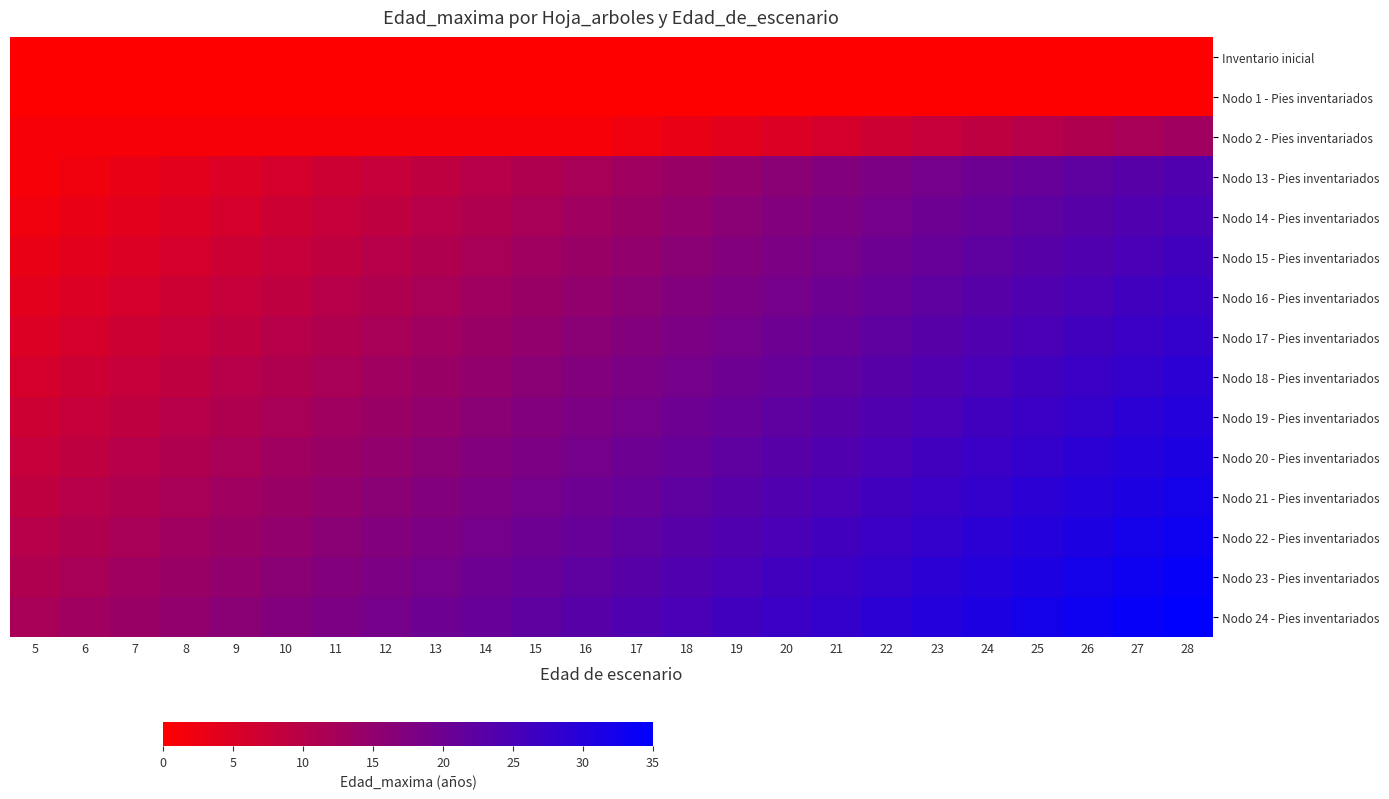

Which label corresponds to the largest value in the chart?

28